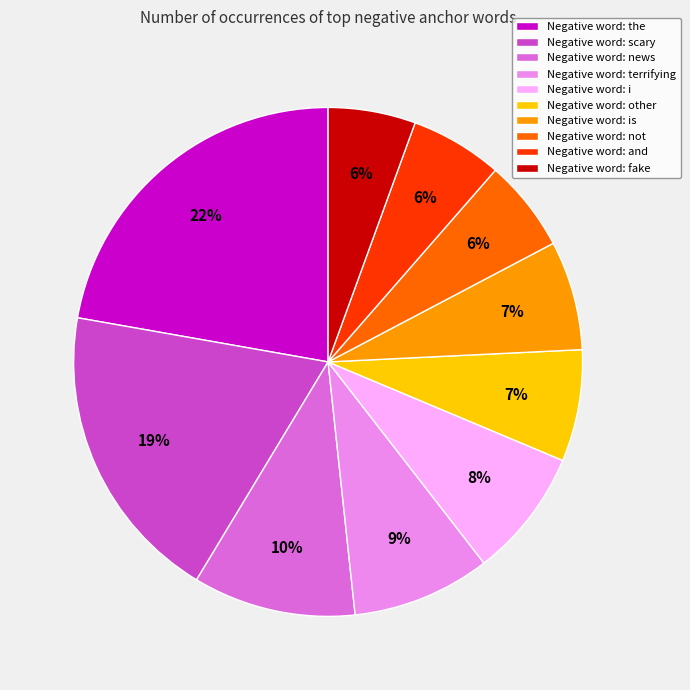

Is Negative word: and the majority of the pie?

No